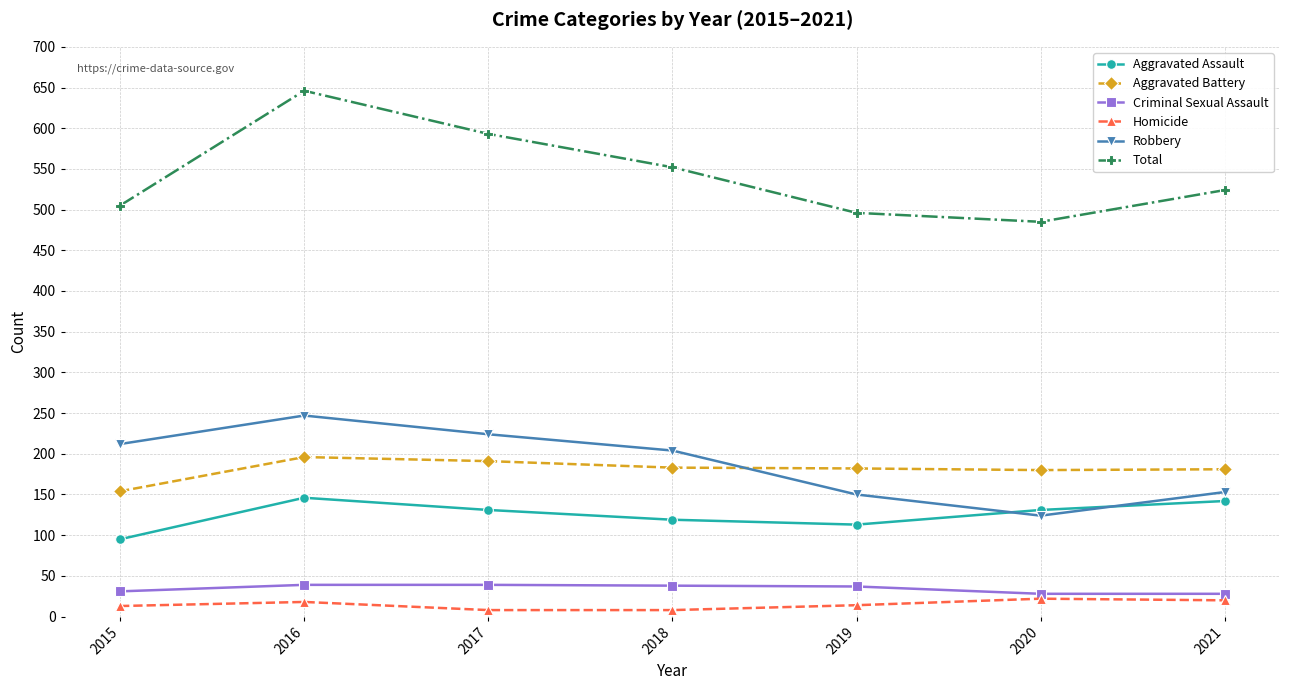

What is the approximate value of Total at 2017, to the nearest 10?

590